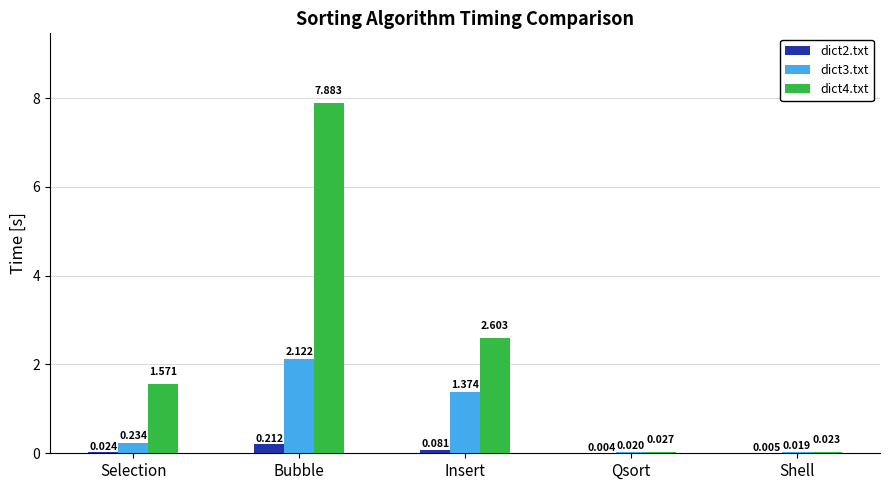

What are all the series names shown in the legend?

dict2.txt, dict3.txt, dict4.txt